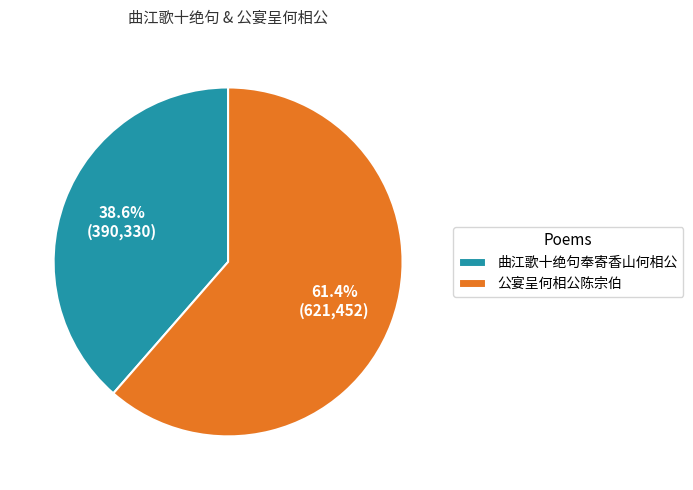

The 曲江歌十绝句奉寄香山何相公 slice represents 39% of the pie. True or false?

True